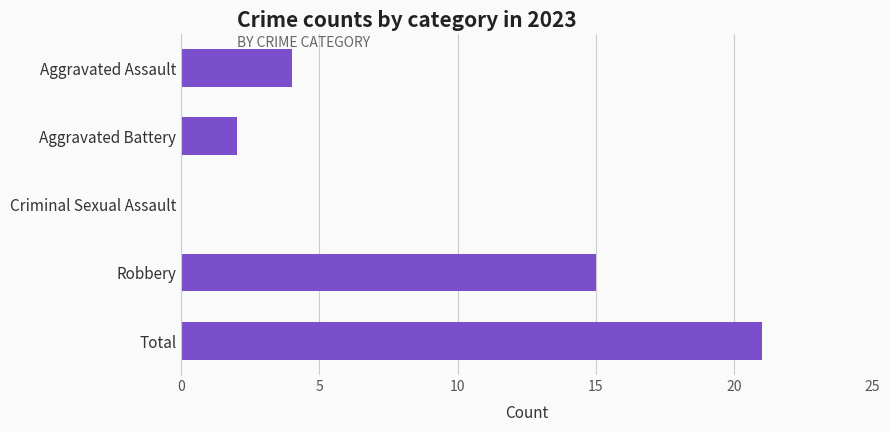

Is it true that the value at Aggravated Battery is 3?

False